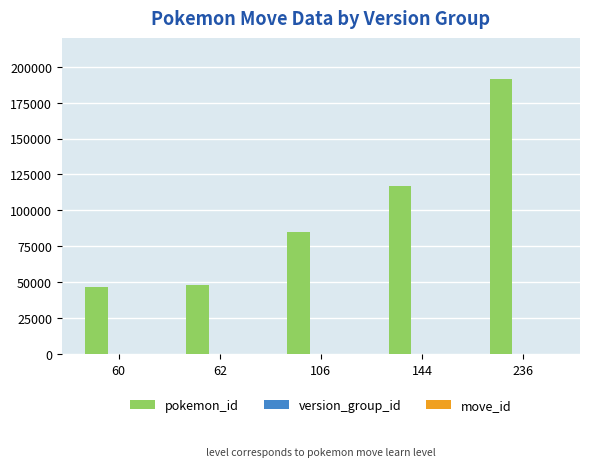

Which series changed the most between 106 and 236?

pokemon_id